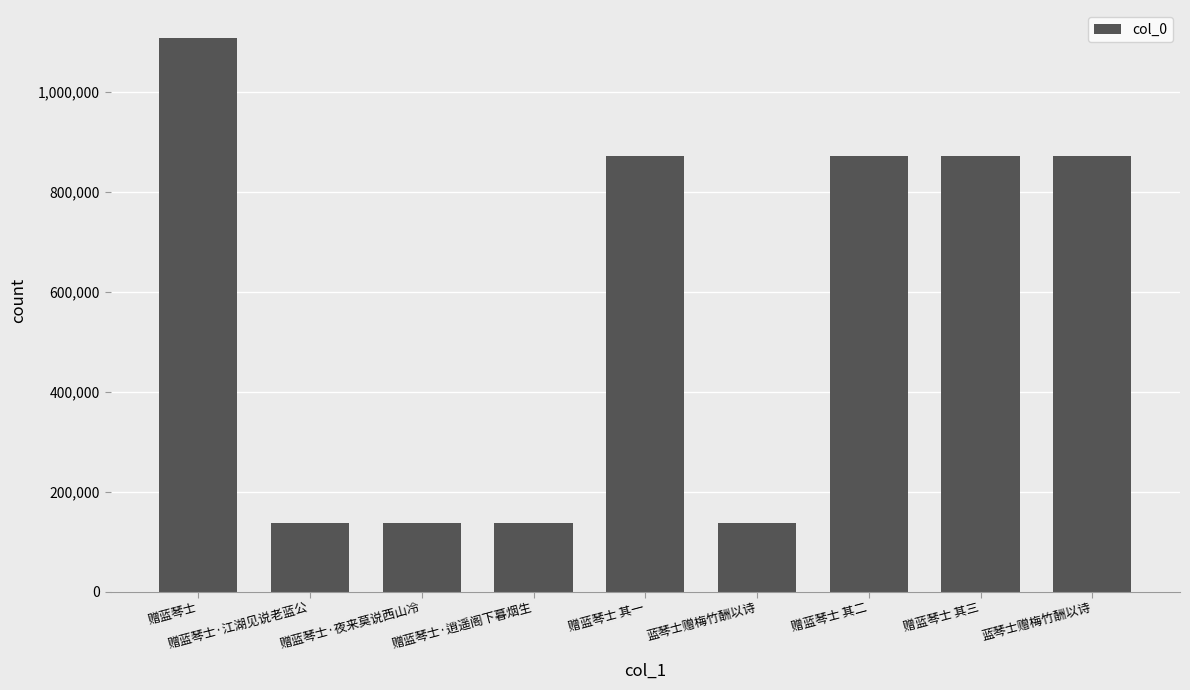

Are the bars grouped side by side (vs. stacked)?

No